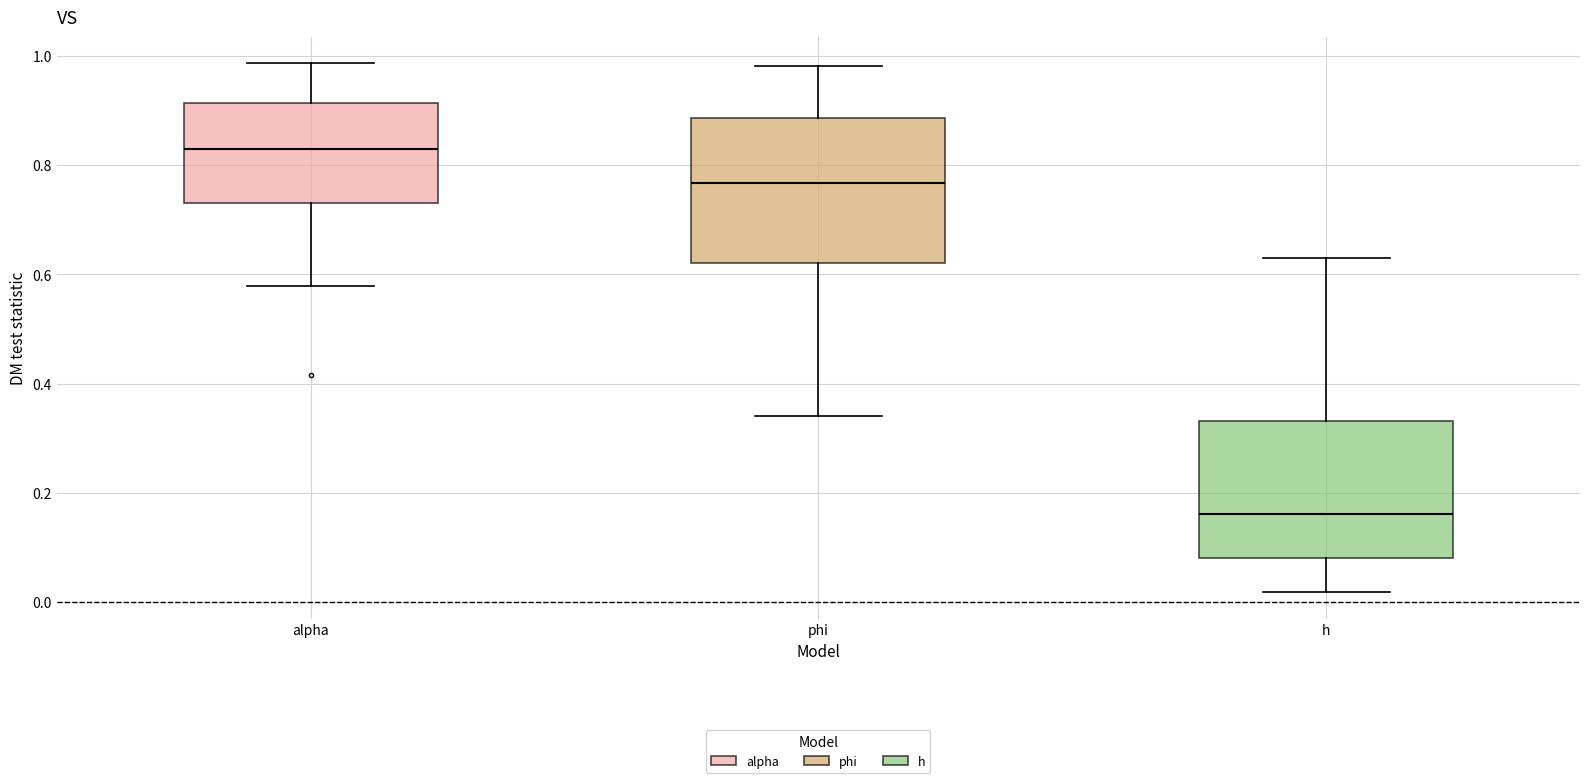

Where is the upper edge of the box for h on the y-axis? The values are not printed on the chart, so give them approximately, as read against the axis.

0.34